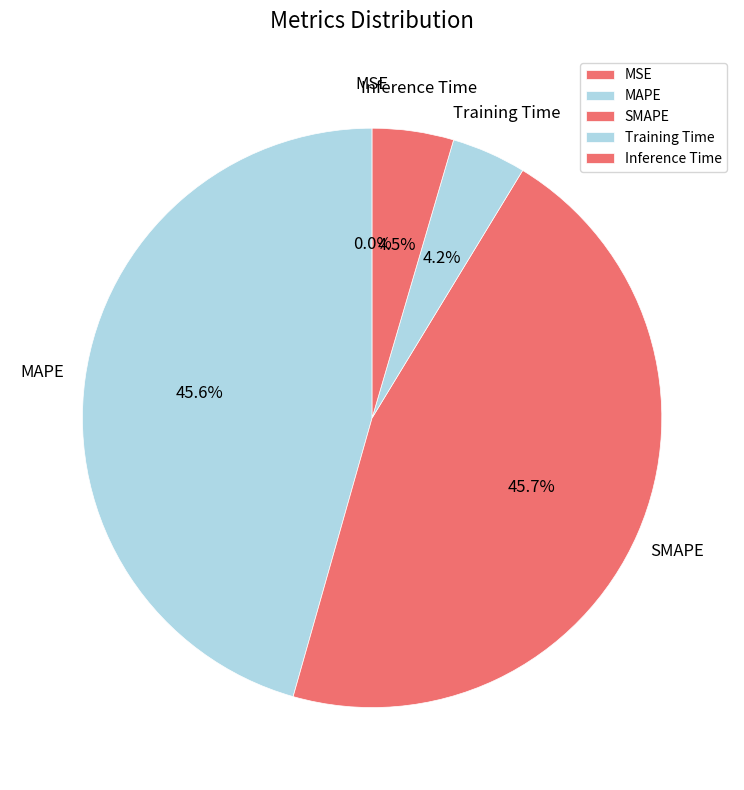

What percentage do Training Time and MAPE together represent?

49.8%